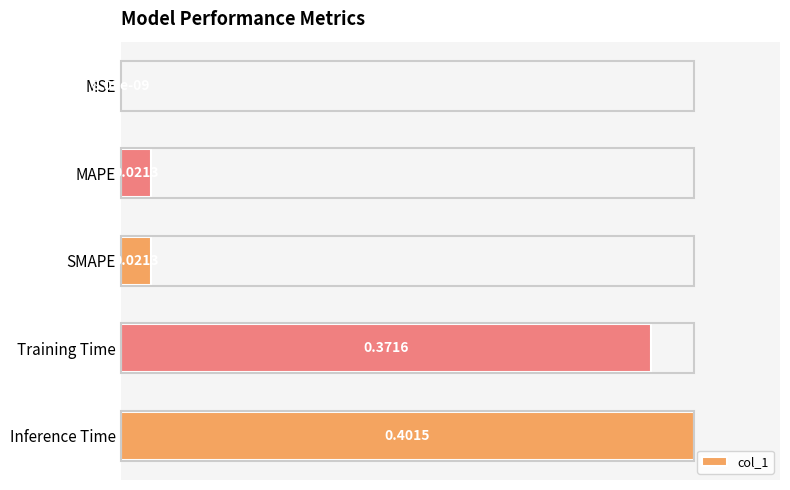

What is the change in value from MSE to Training Time?

+0.9